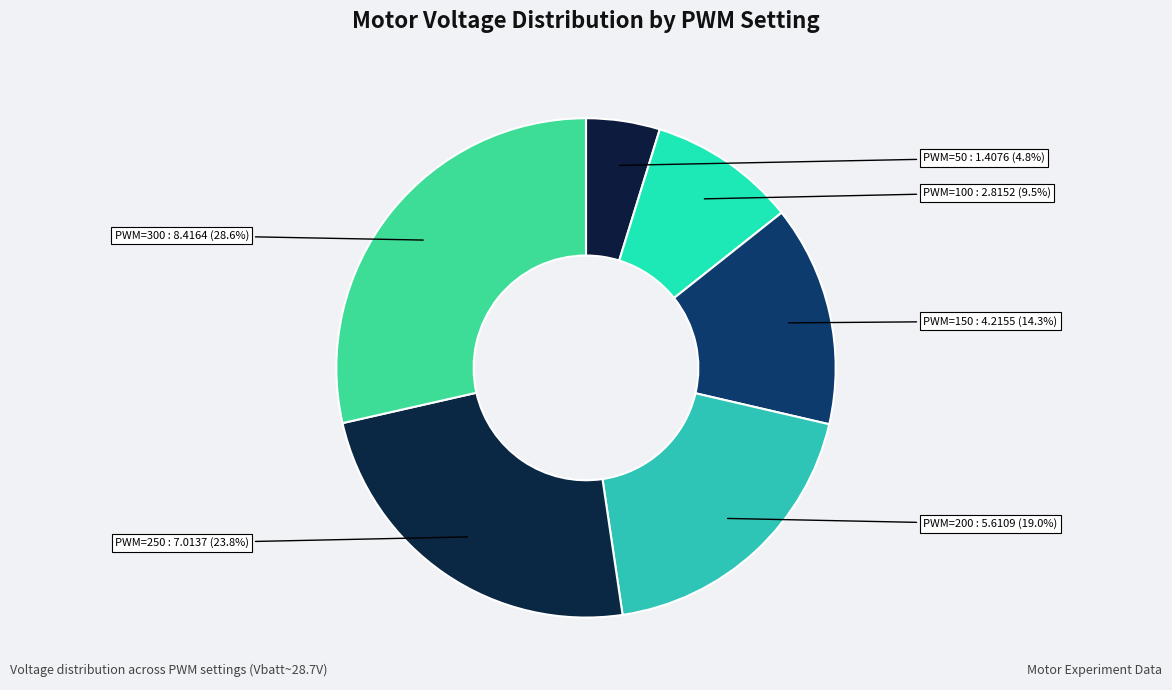

Count the number of slices in the pie.

6